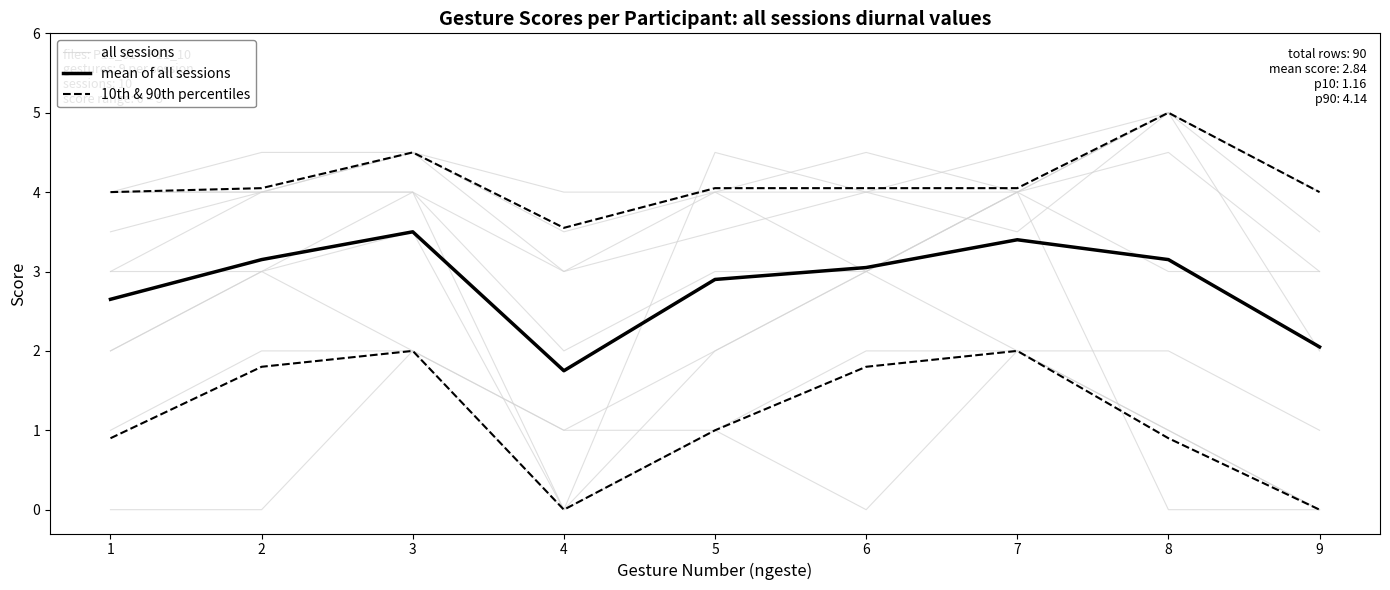

What is the value of the 10th & 90th percentiles point at the 8th from the left?

0.9